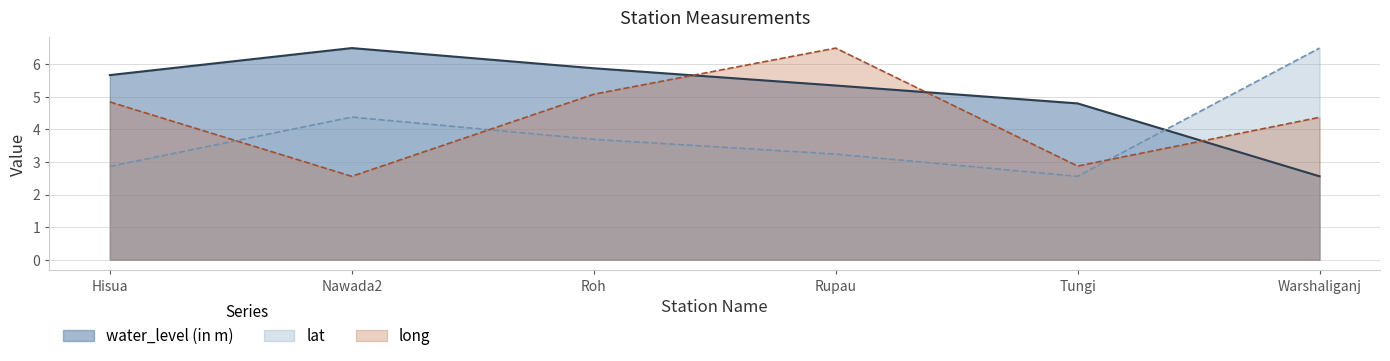

What is the lowest value of the water_level (in m) series?

2.6